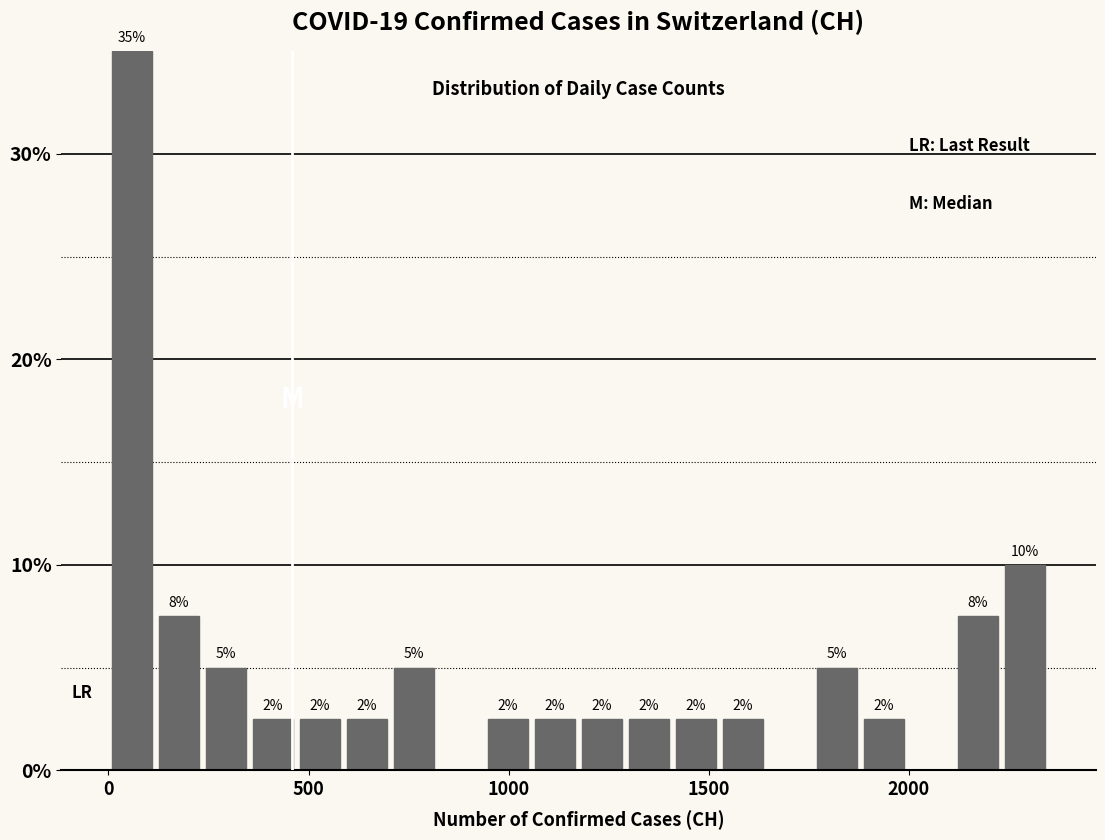

Read against the x-axis, roughly where is the centre of the tallest bar?

50